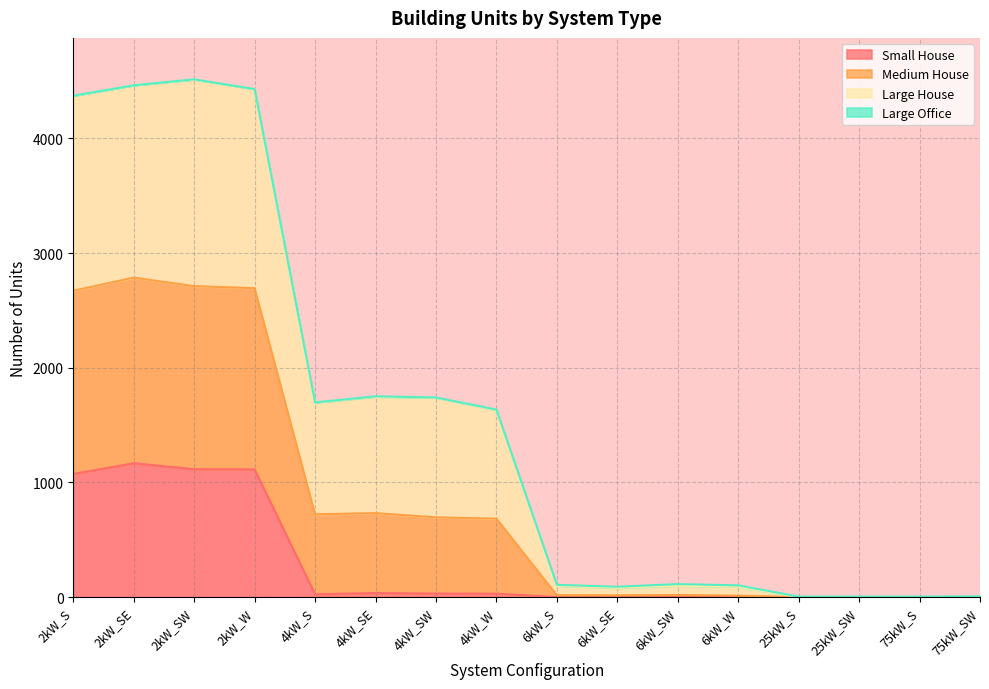

How many values in the Small House series are below 24?

8